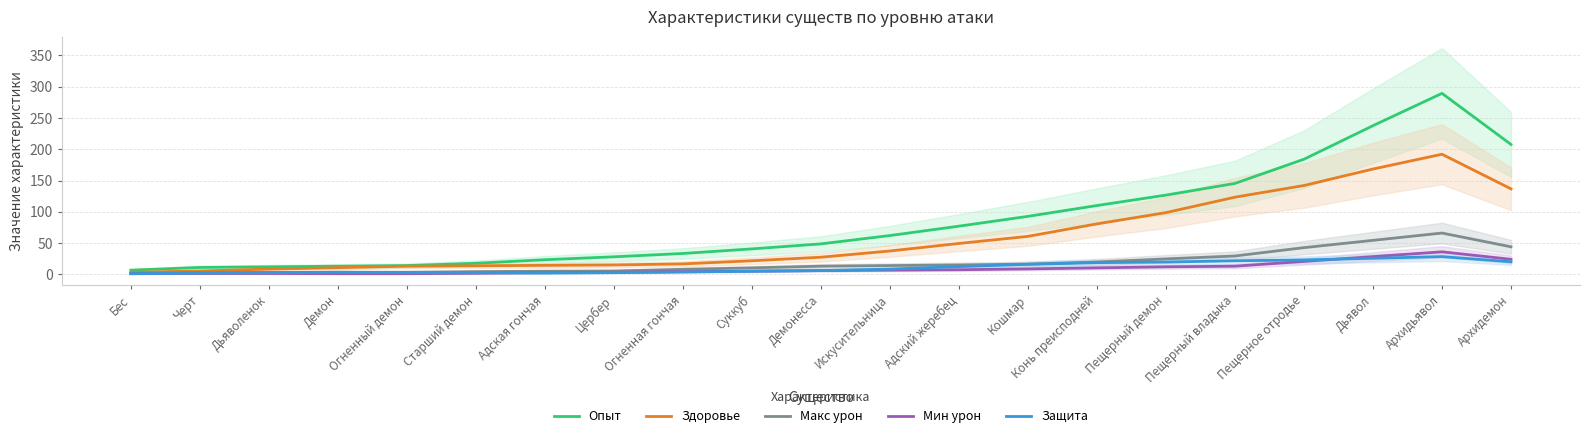

The value of Защита at Пещерный владыка is 21.7. True or false?

True